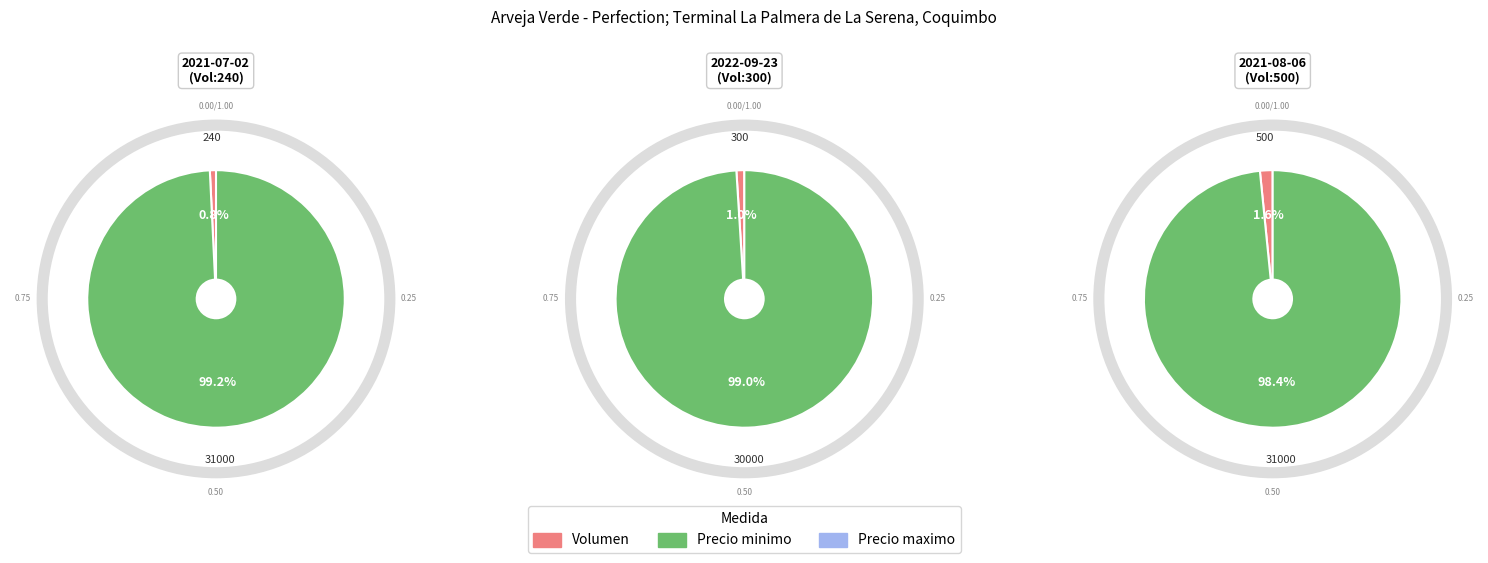

Rank the series by their maximum value, from lowest to highest.

Volumen, Precio minimo